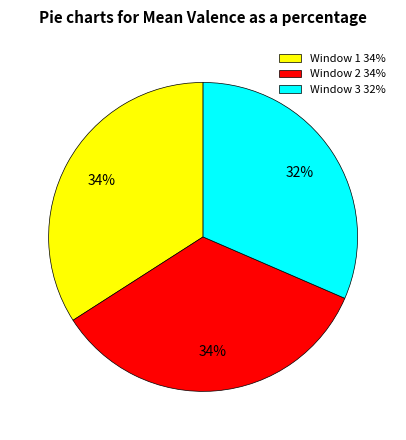

What is the smallest slice in the pie chart?

Window 3